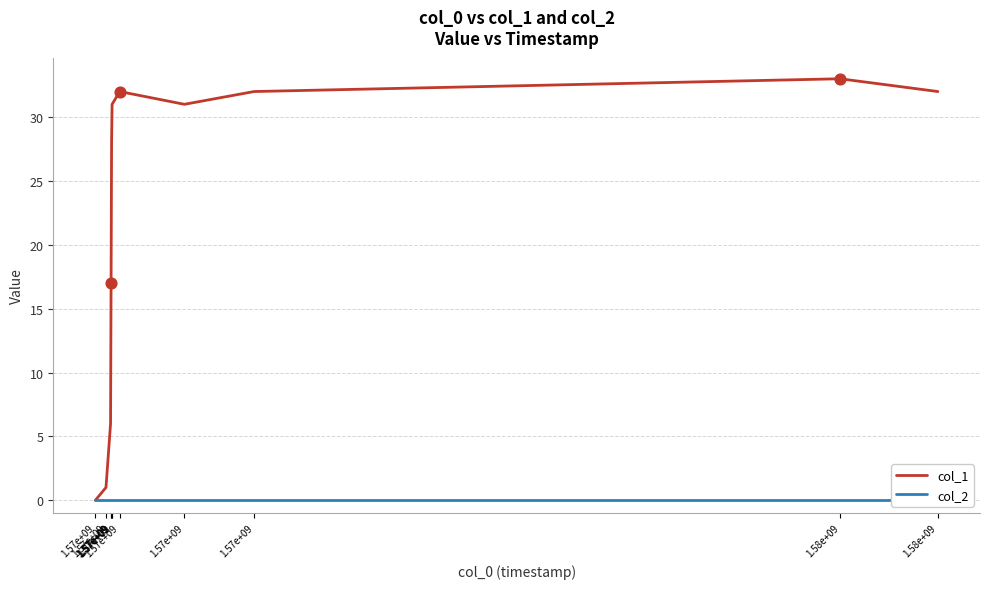

Which series has the largest total across all categories?

col_1